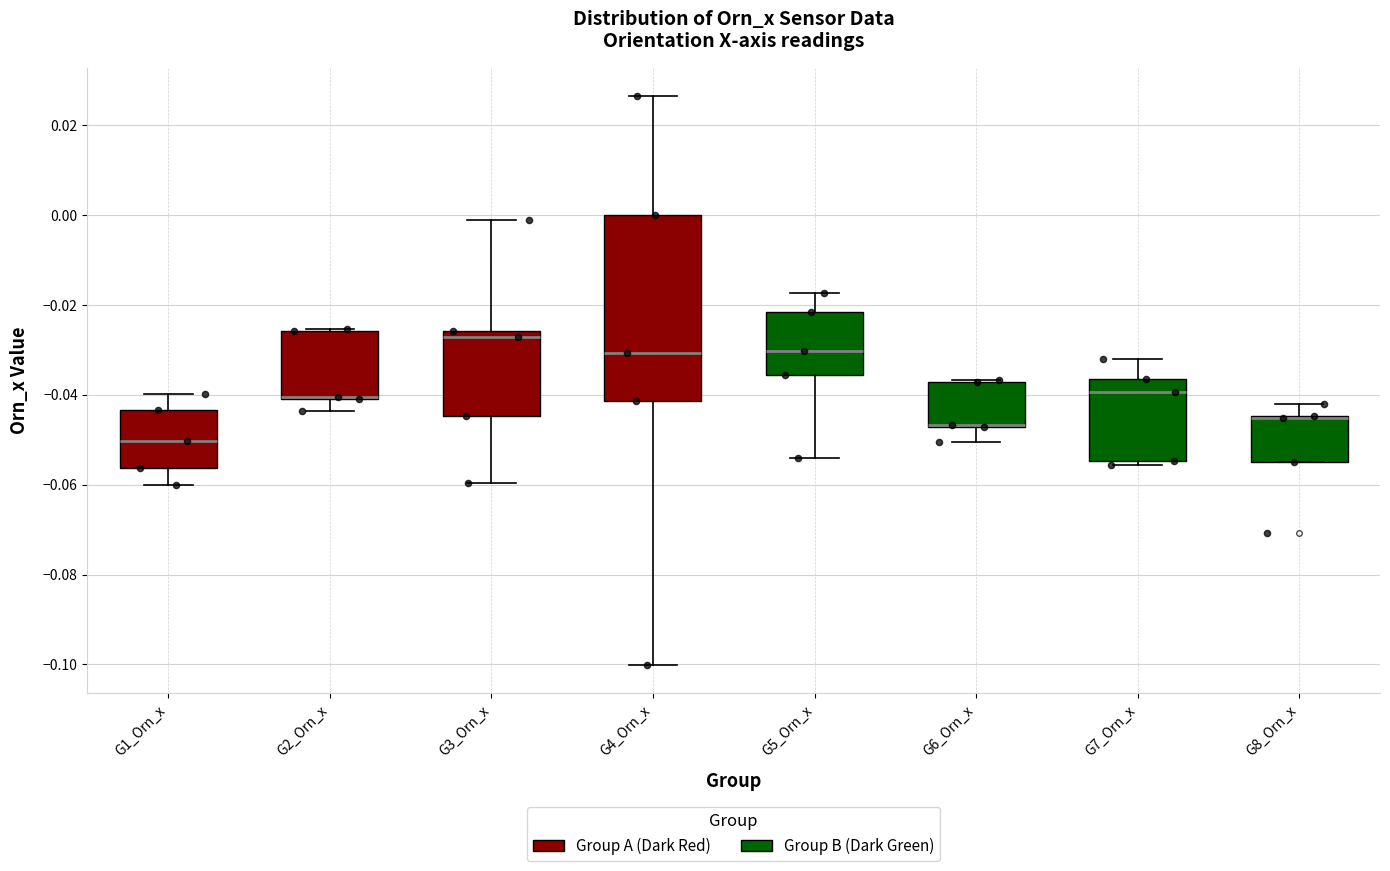

Comparing the boxes themselves (not the whiskers), which one is the tallest?

G4_Orn_x